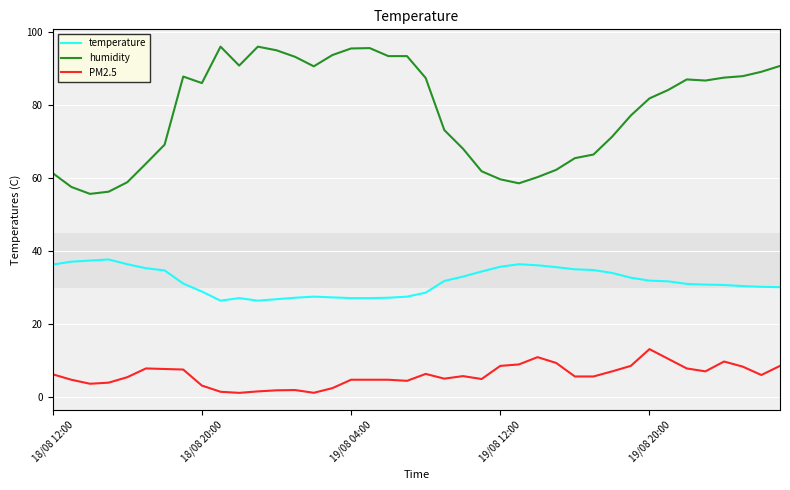

How many values in the humidity series exceed 86?

20